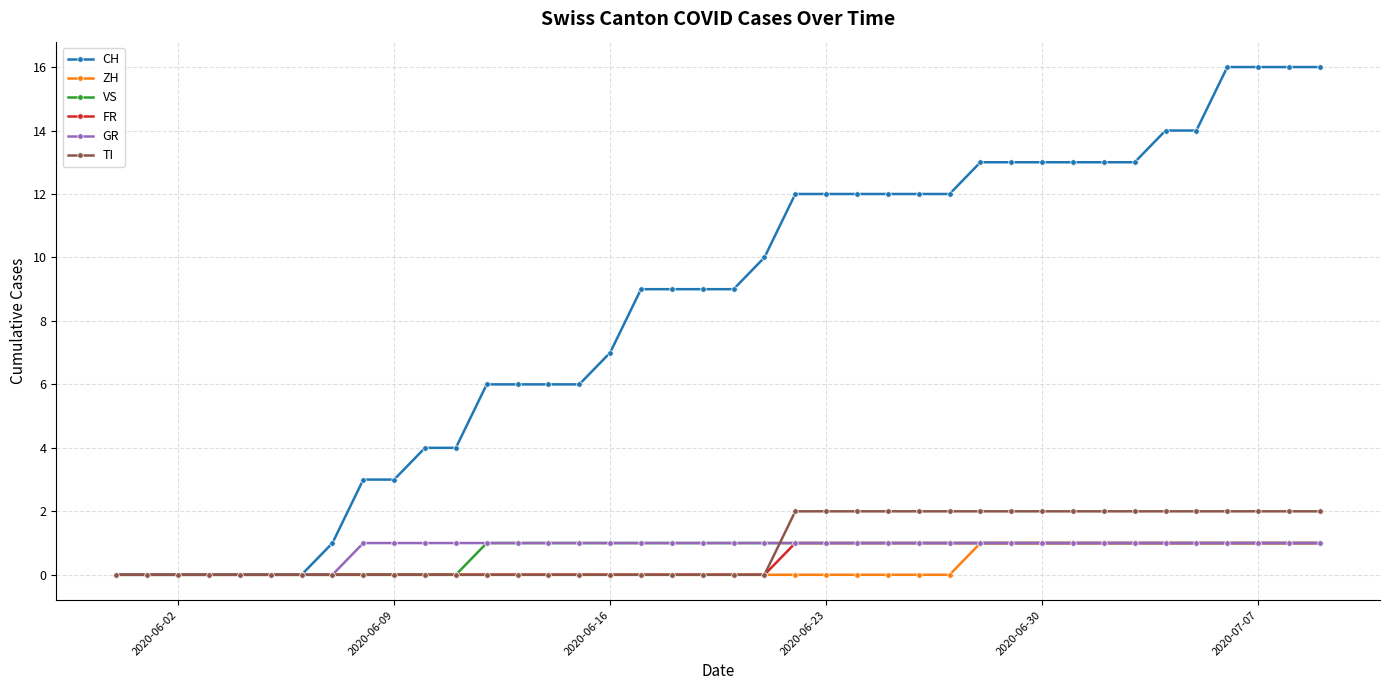

Which series has the largest total across all categories?

CH